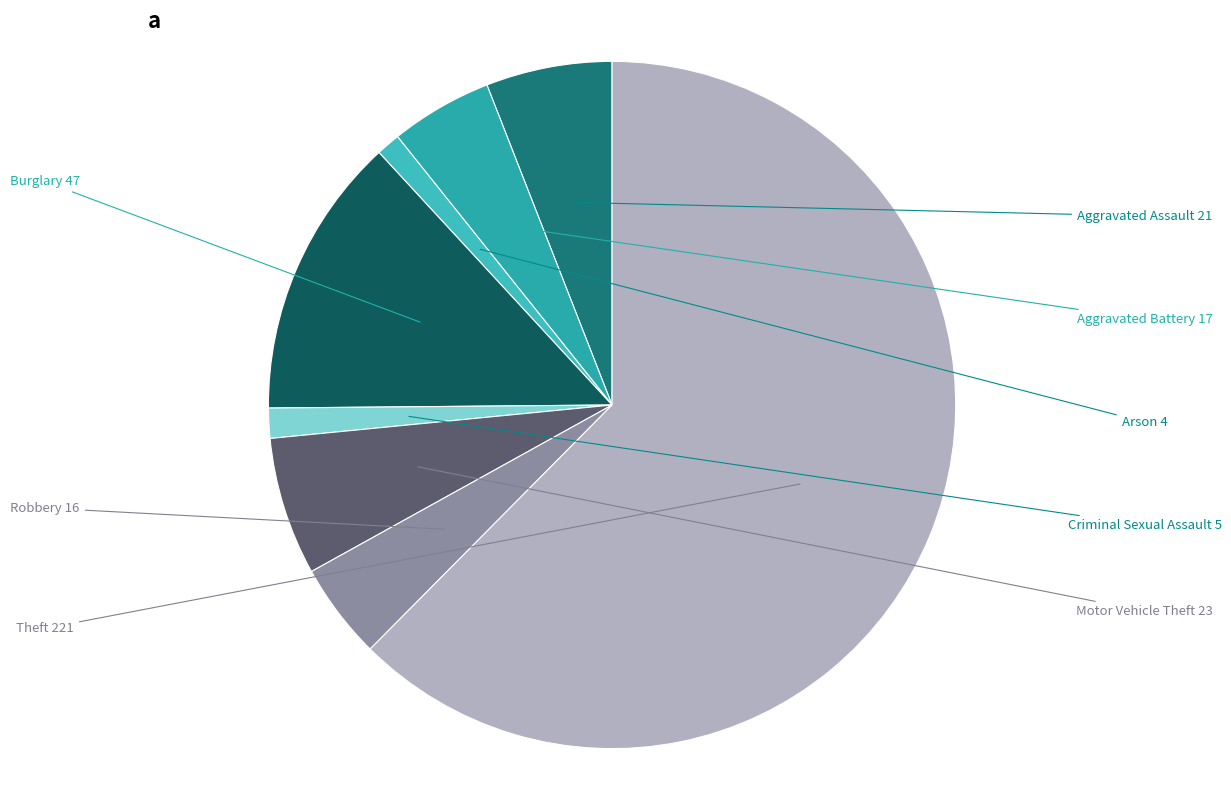

Which has a higher value, Burglary or Criminal Sexual Assault?

Burglary